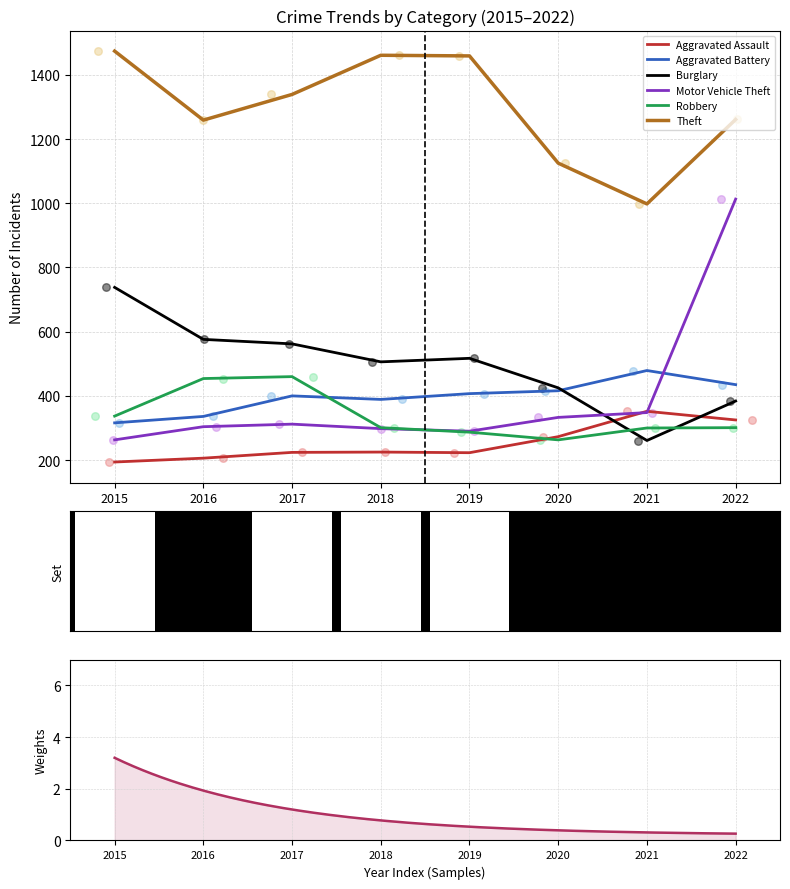

Which series has the largest Y range (max minus min)?

Motor Vehicle Theft